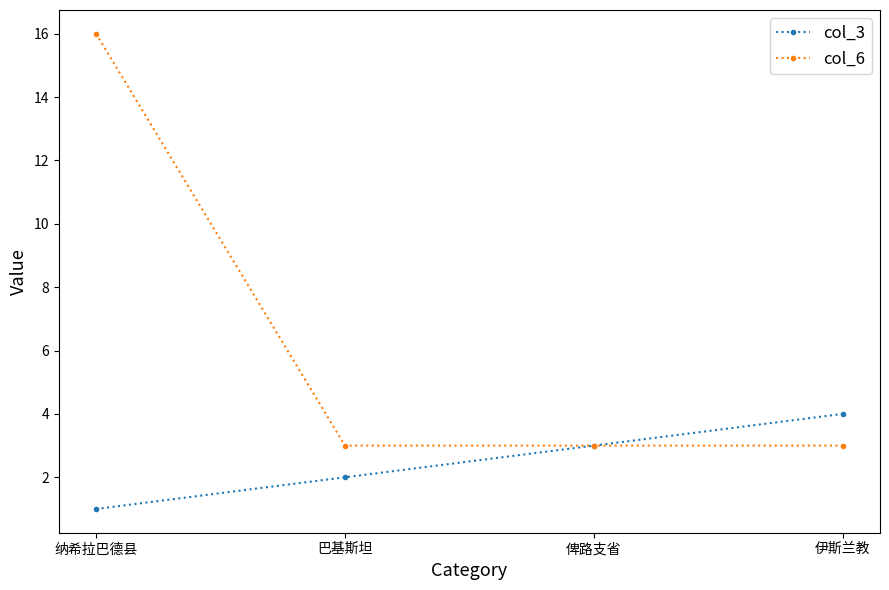

True or false: col_3 has a value of 3 at 俾路支省.

True